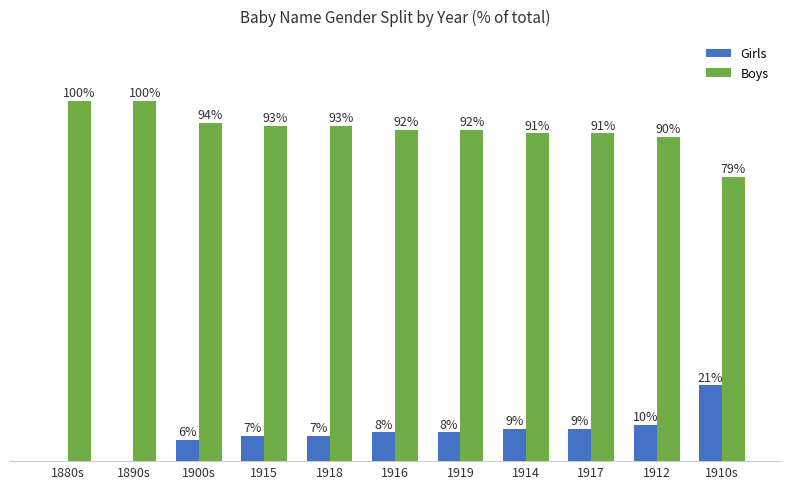

Are the bars grouped side by side (vs. stacked)?

Yes